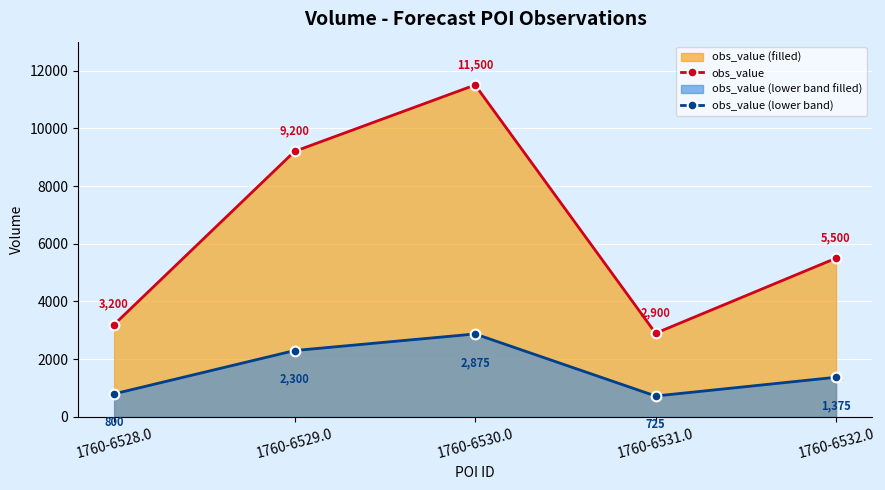

Which series has the widest spread of values?

obs_value